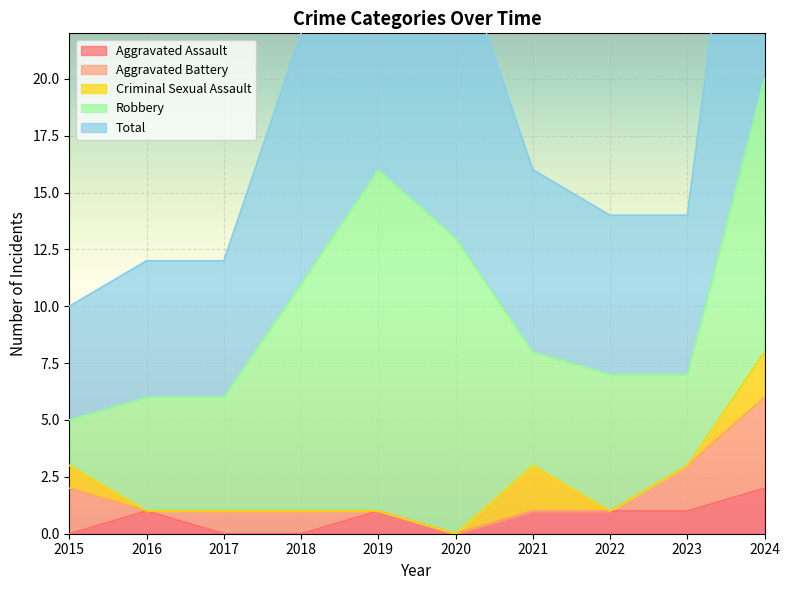

Rank the series at 2023 from highest to lowest value.

Total, Robbery, Aggravated Battery, Aggravated Assault, Criminal Sexual Assault